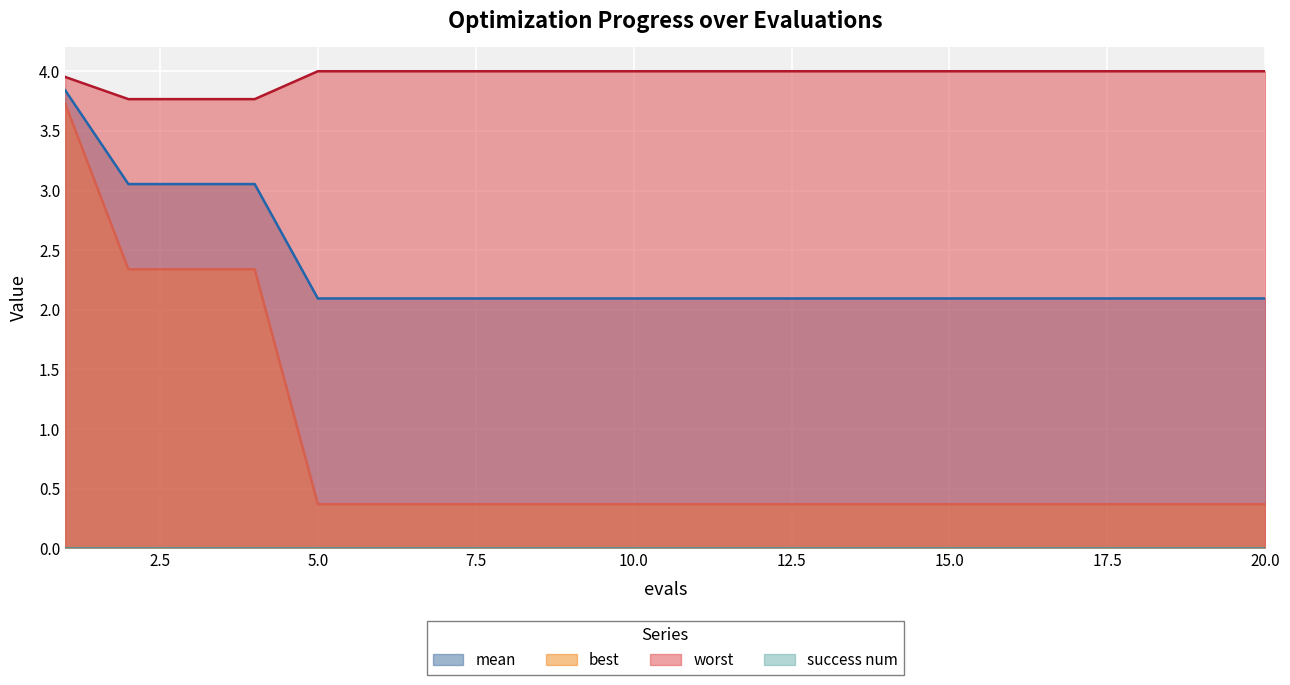

What is the total value across all series at 16?

6.5